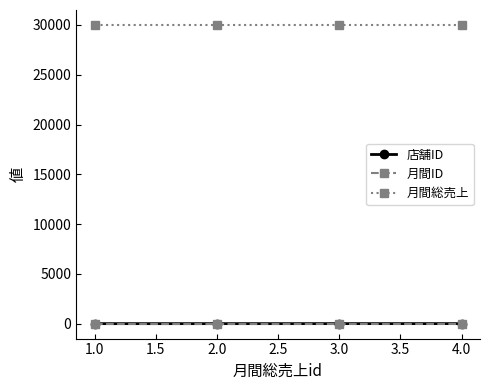

True or false: 月間総売上 has more than 1 points higher than both neighbors.

False